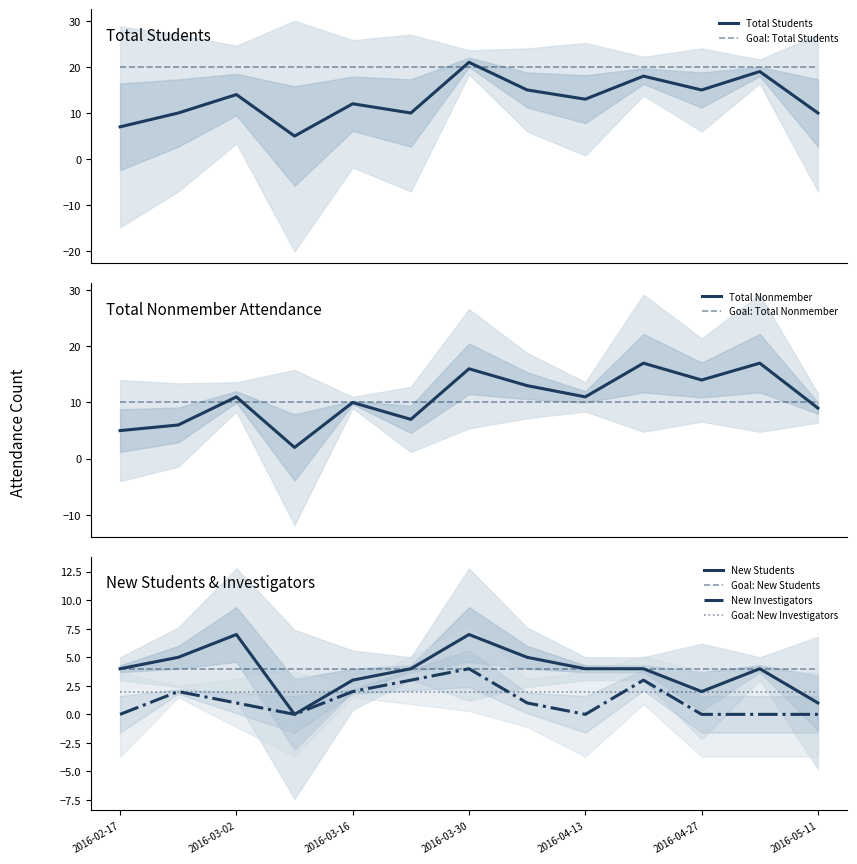

List the labels in order of New Investigators value, largest first.

2016-03-30, 2016-03-23, 2016-04-20, 2016-02-24, 2016-03-16, 2016-03-02, 2016-04-06, 2016-02-17, 2016-03-09, 2016-04-13, 2016-04-27, 2016-05-04, 2016-05-11